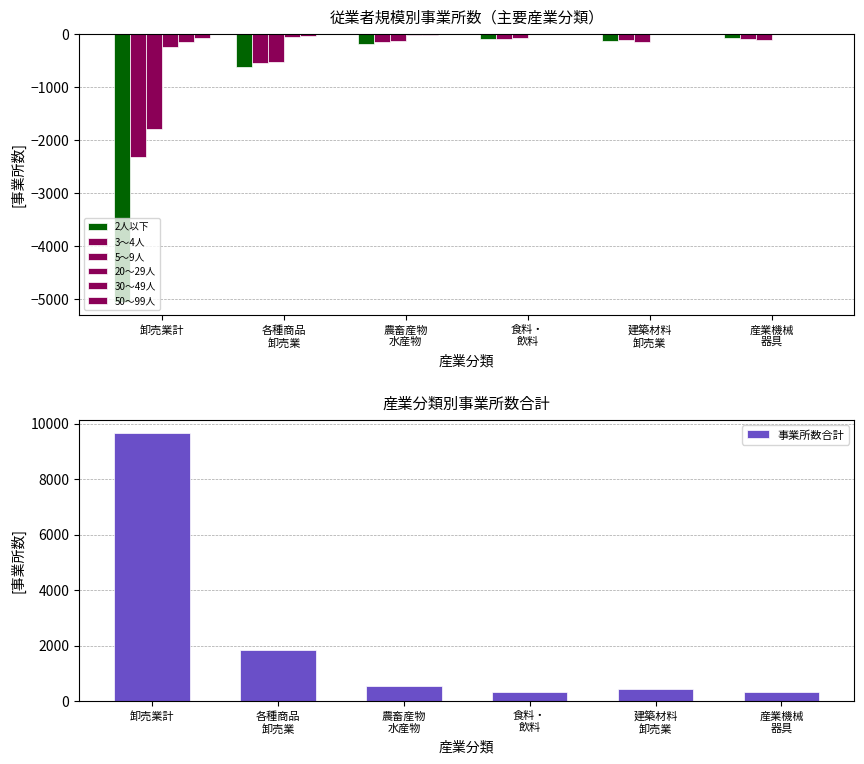

What is the sum of all 事業所数合計 values?

13098